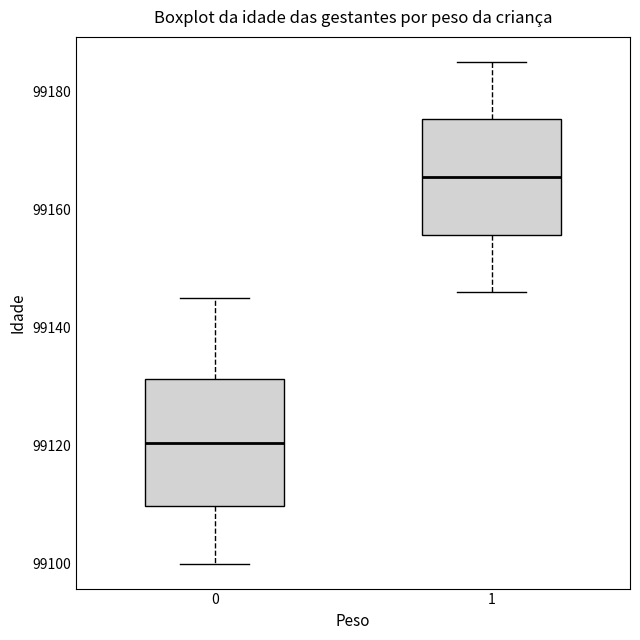

Reading left to right, read every box against the y-axis: the position of its median line, the range the box covers, and the ends of its whiskers. The values are not printed on the chart, so give them approximately, as read against the axis.

0: median 99120, box 99110 to 99132, whiskers 99100 to 99146
1: median 99166, box 99156 to 99176, whiskers 99146 to 99186